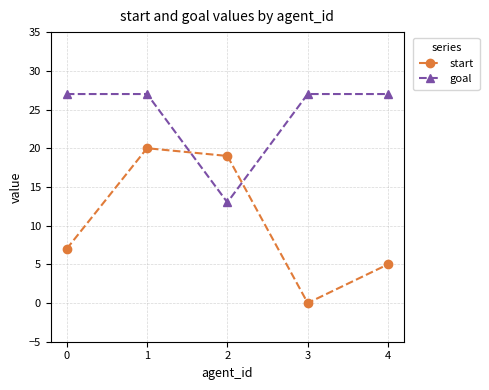

Rank the series by their average value, from highest to lowest.

goal, start